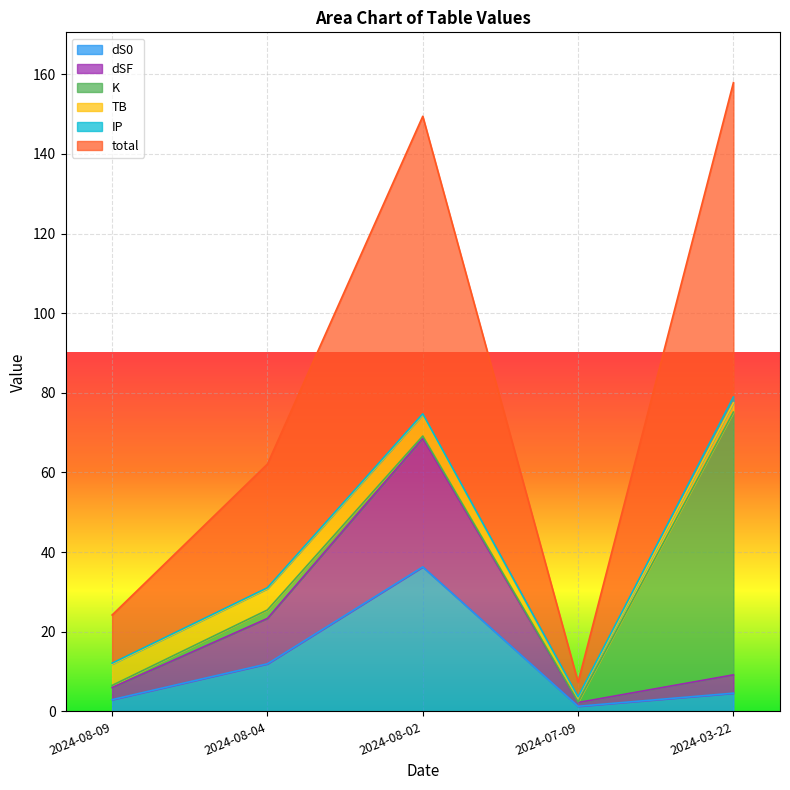

At which label does dS0 reach its peak?

2024-08-02